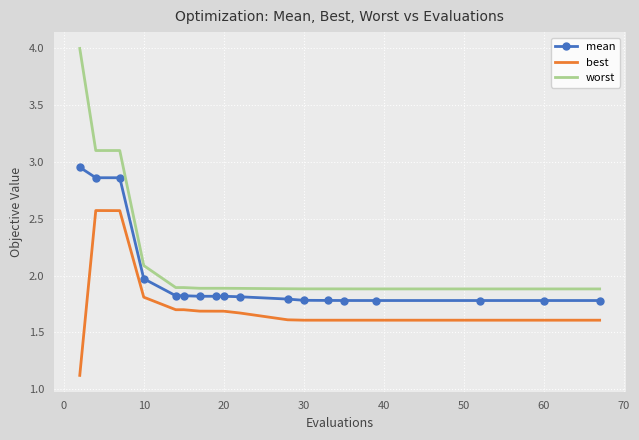

Rank the series by their maximum value, from lowest to highest.

best, mean, worst